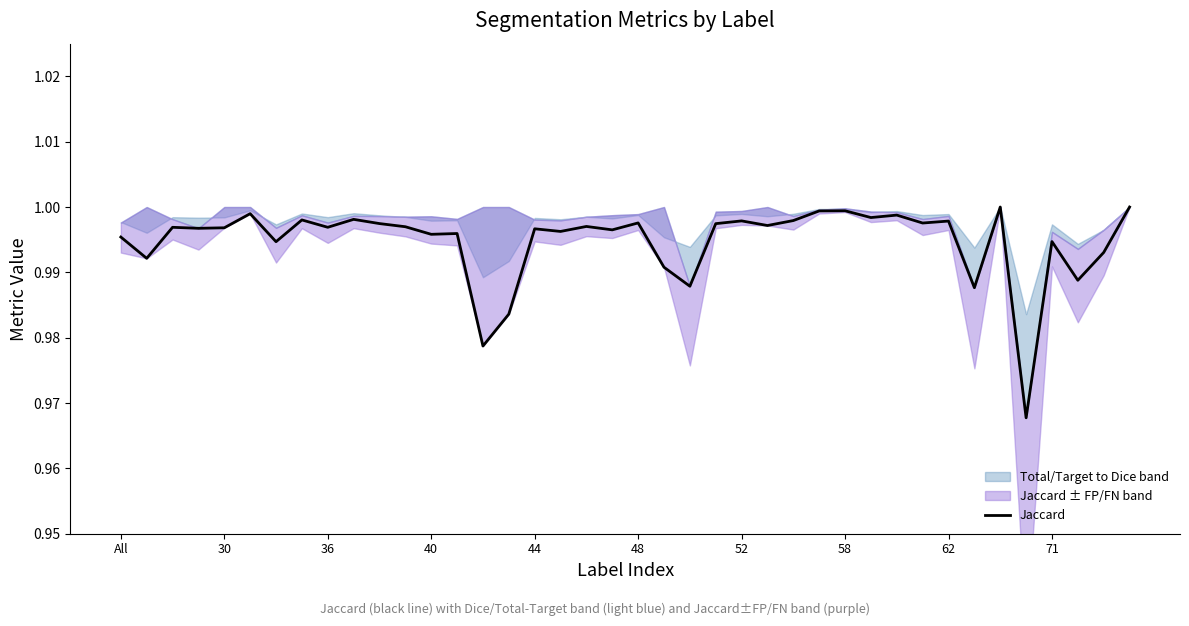

What is the average value?

1.0